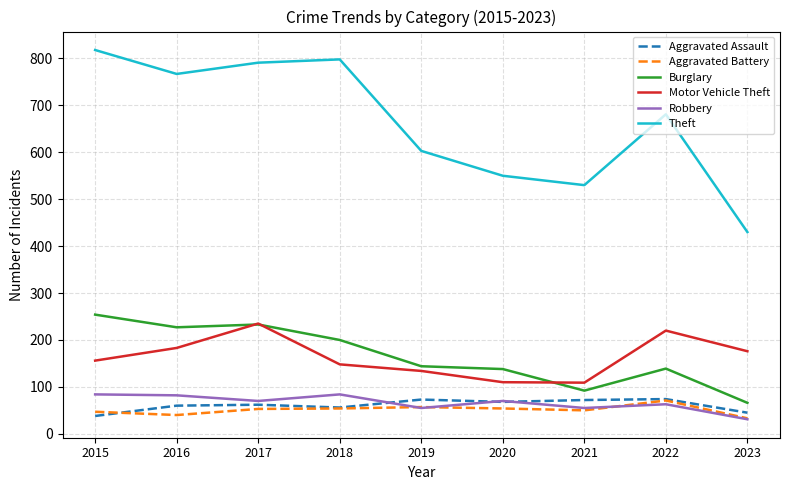

What is the maximum value shown in the chart?

818